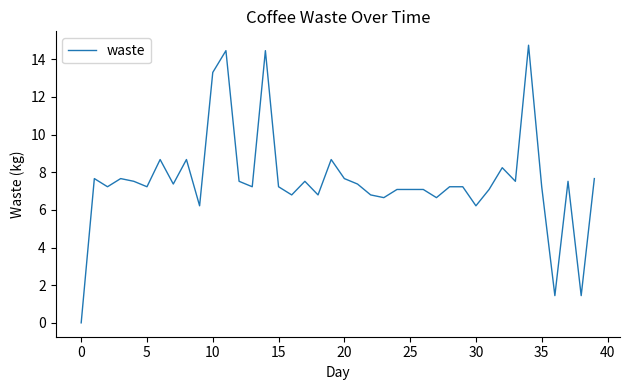

What is the greatest value displayed?

14.7